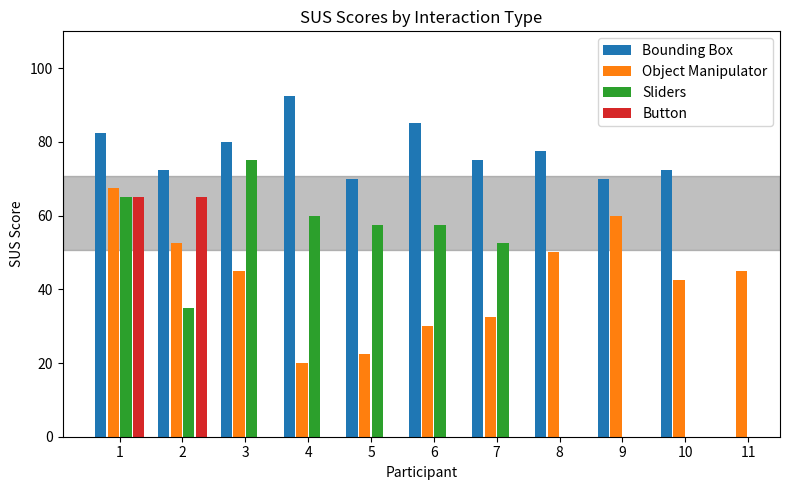

What is the highest value of the Bounding Box series?

92.5